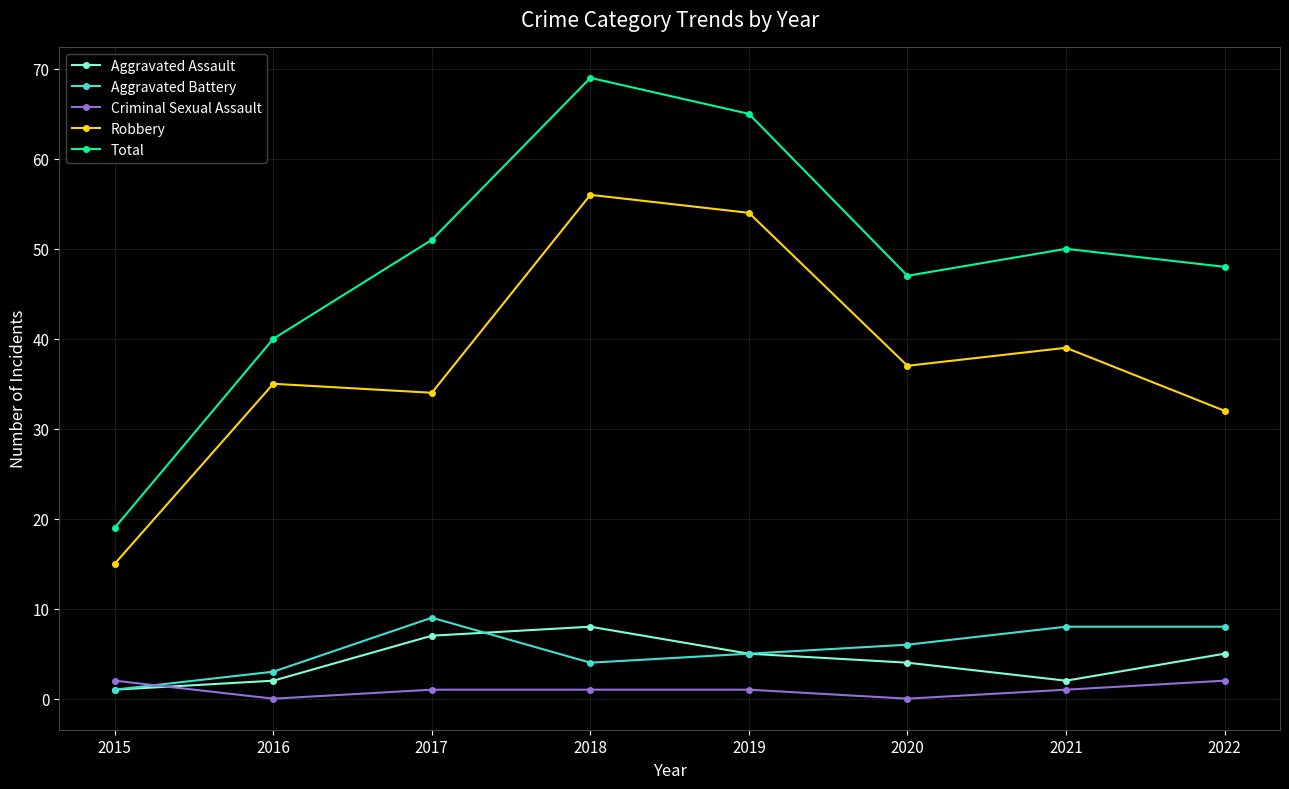

At how many categories does at least one series exceed 36?

7